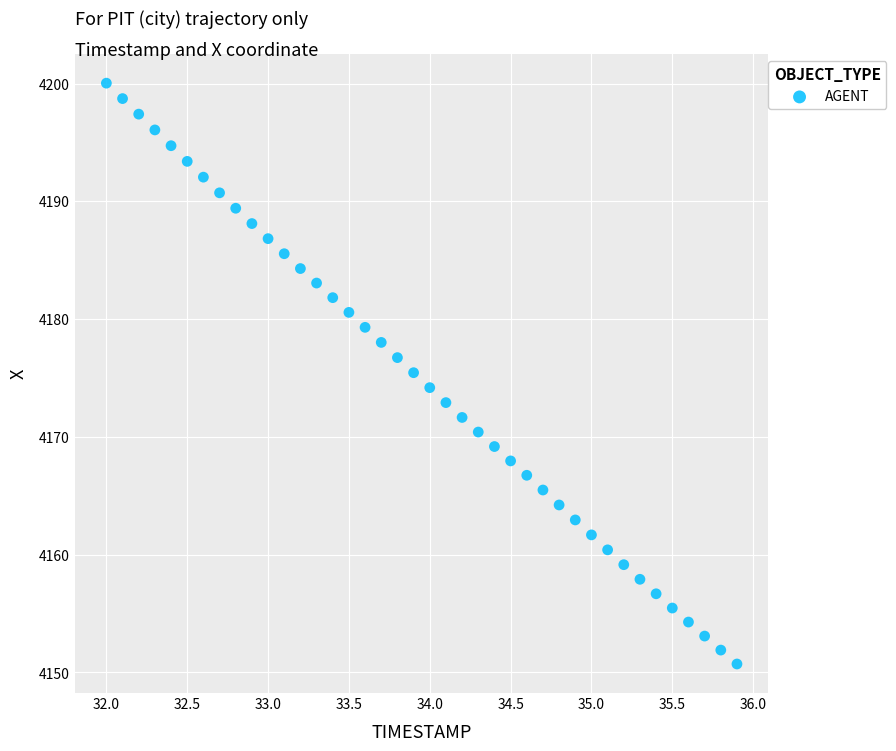

What is the range of X values (max minus min)?

3.9